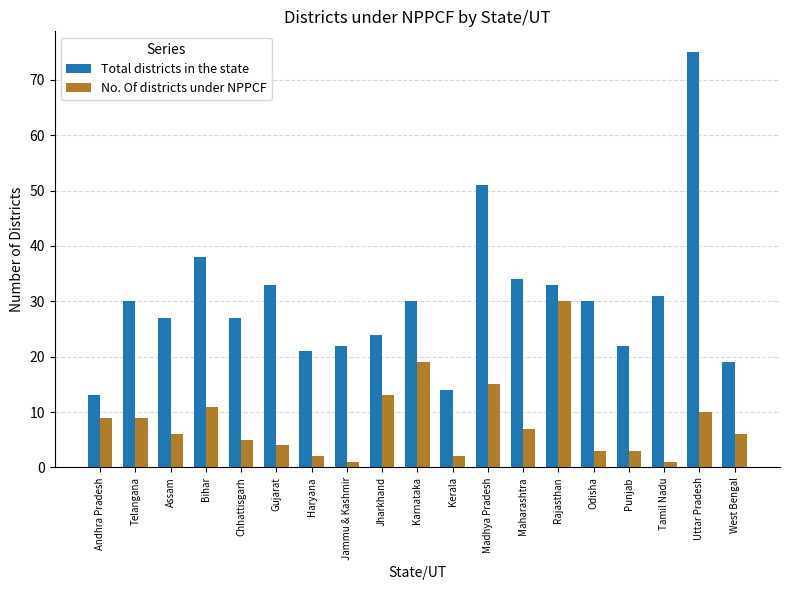

Which series changed the most between Bihar and West Bengal?

Total districts in the state